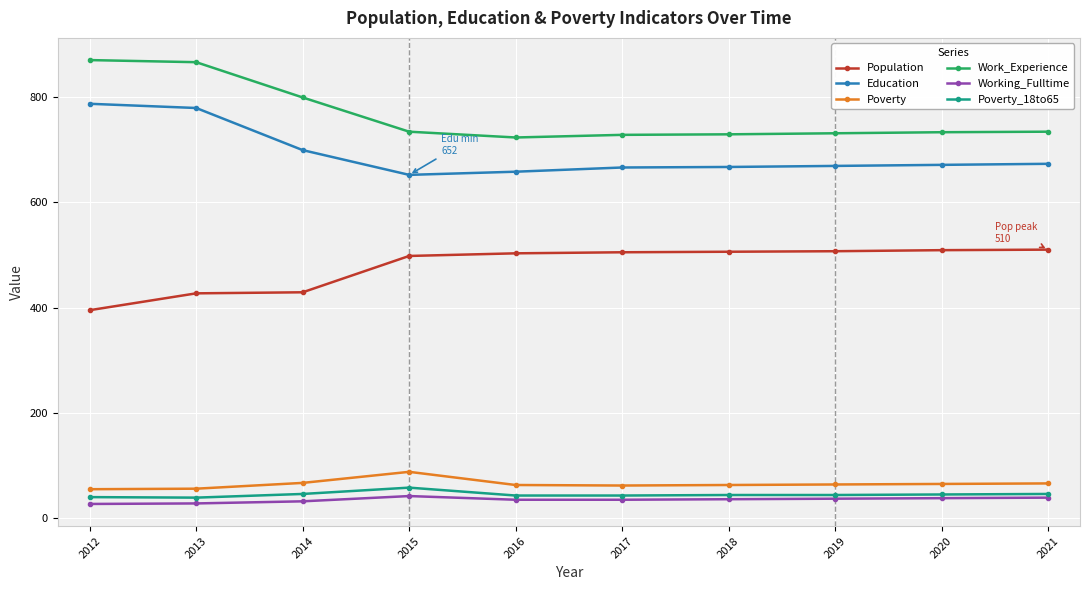

What is the sum of the Population values at 2013 and 2021?

937